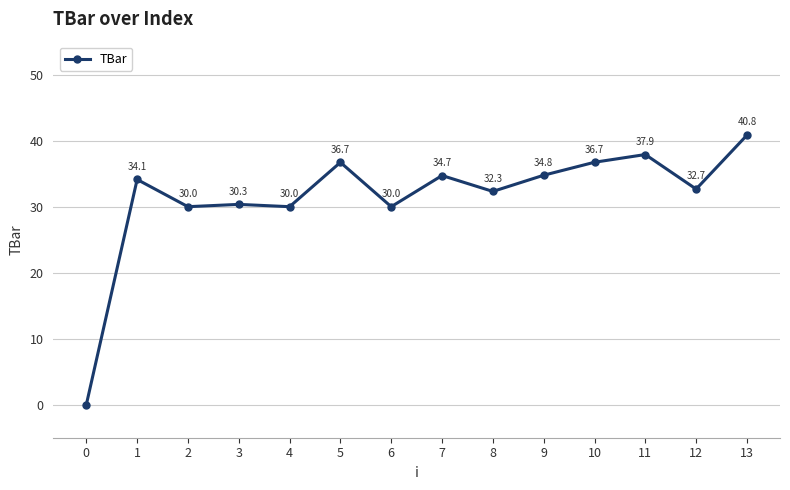

What is the difference between the maximum and second lowest values?

10.8